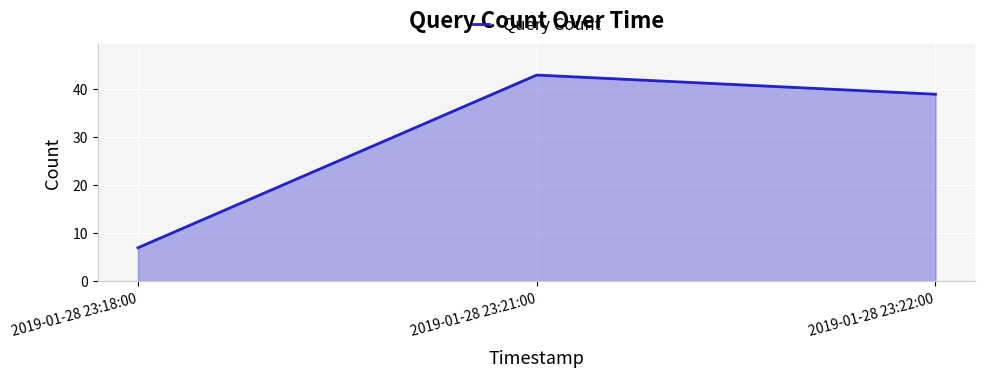

What is the sum of the values at 2019-01-28 23:22:00 and 2019-01-28 23:18:00?

46